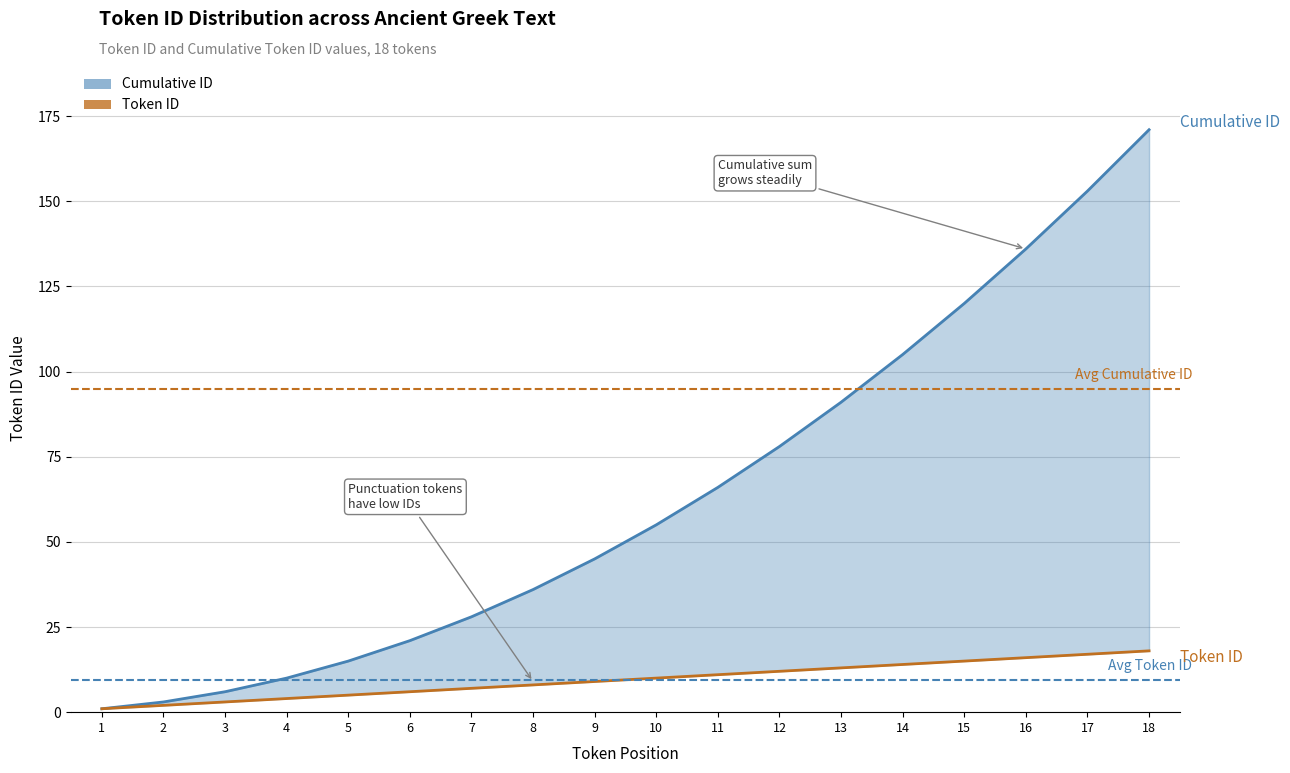

What is the difference between the highest and lowest values at 8?

28